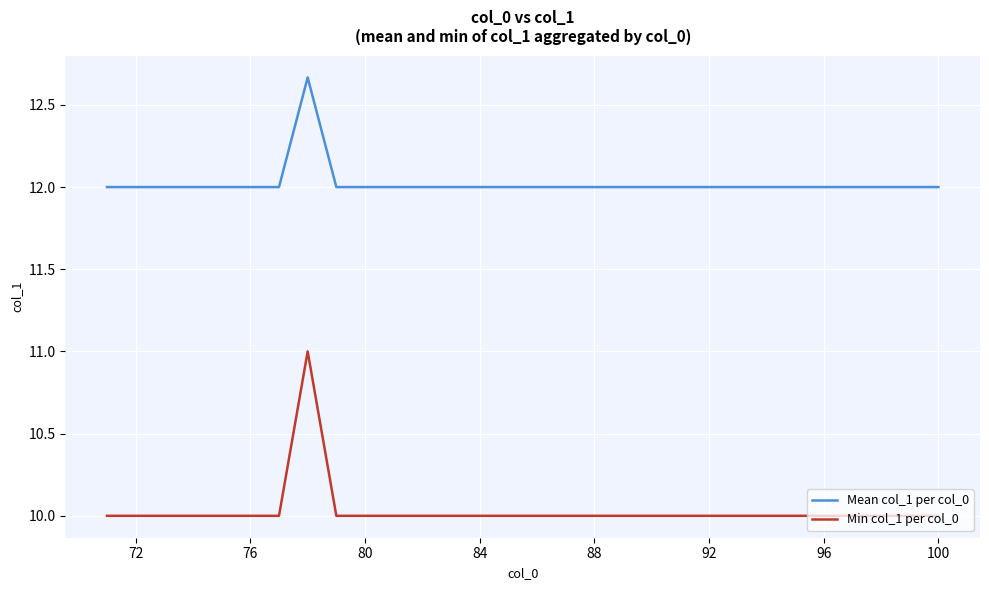

What is the difference between the maximum and minimum values in the Min col_1 per col_0 series?

1.0